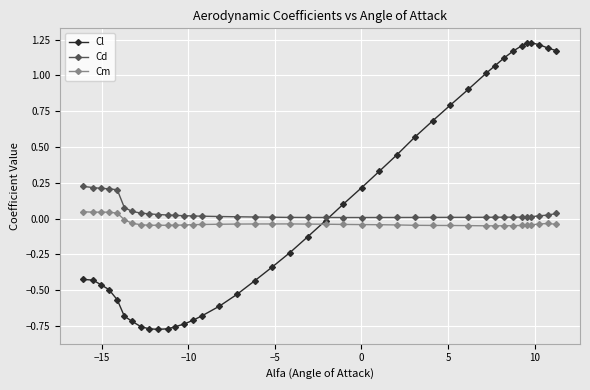

True or false: Cm has more than 0 interior local peaks.

True